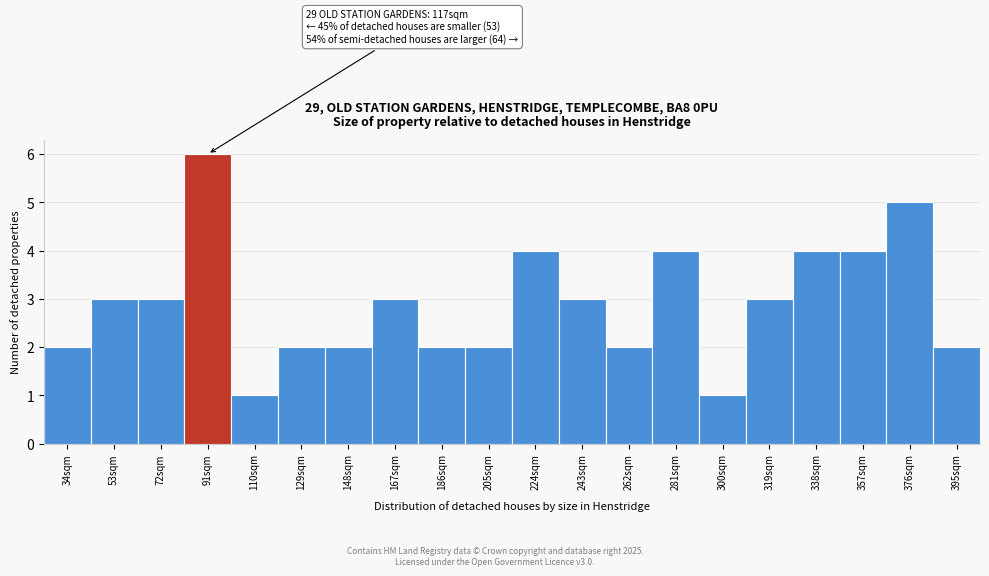

Reading left to right, what are all the values shown in this chart?

34sqm=2	53sqm=3	72sqm=3	91sqm=6	110sqm=1	129sqm=2	148sqm=2	167sqm=3	186sqm=2	205sqm=2	224sqm=4	243sqm=3	262sqm=2	281sqm=4	300sqm=1	319sqm=3	338sqm=4	357sqm=4	376sqm=5	395sqm=2